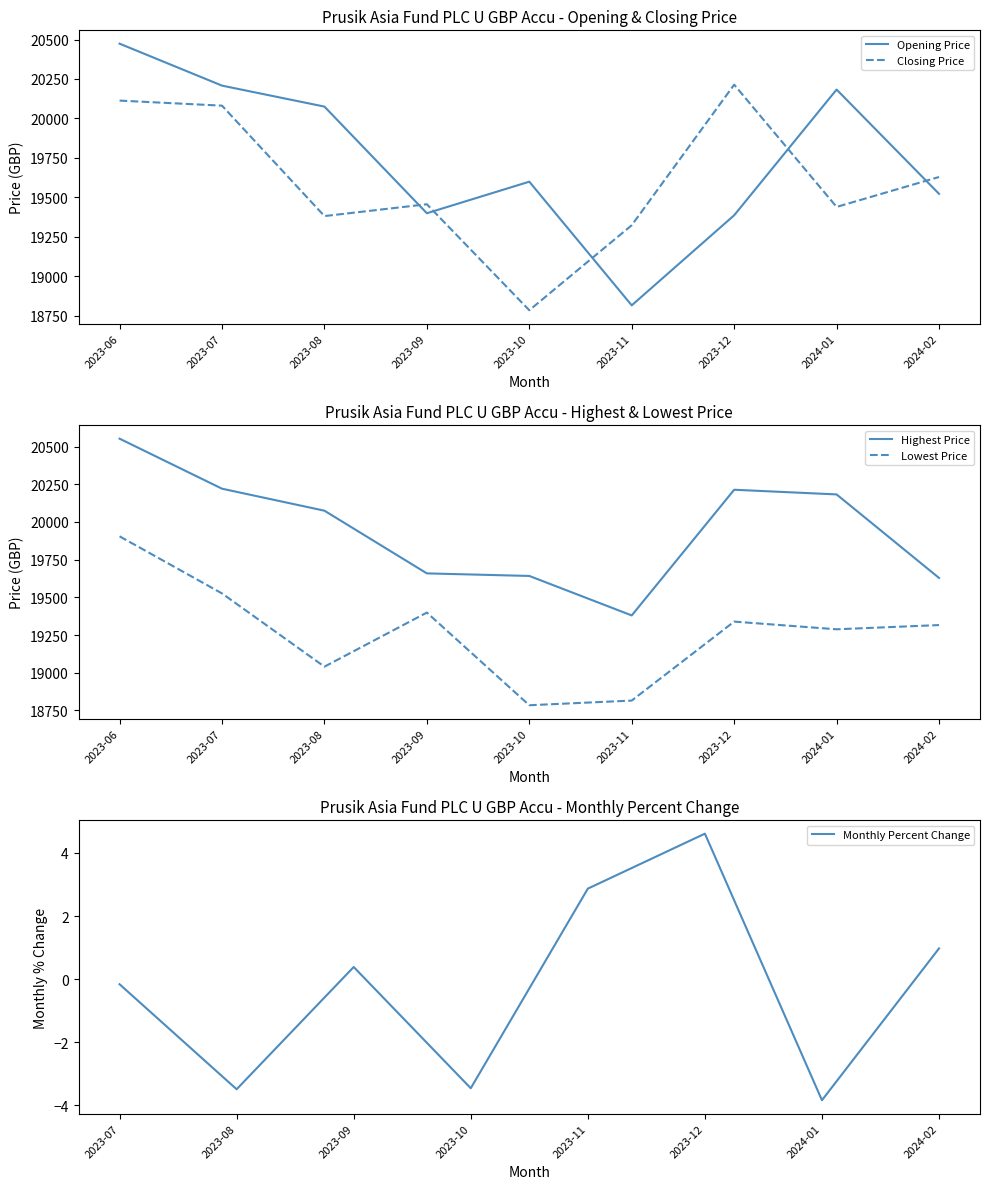

True or false: Highest Price and Opening Price cross at least once.

False